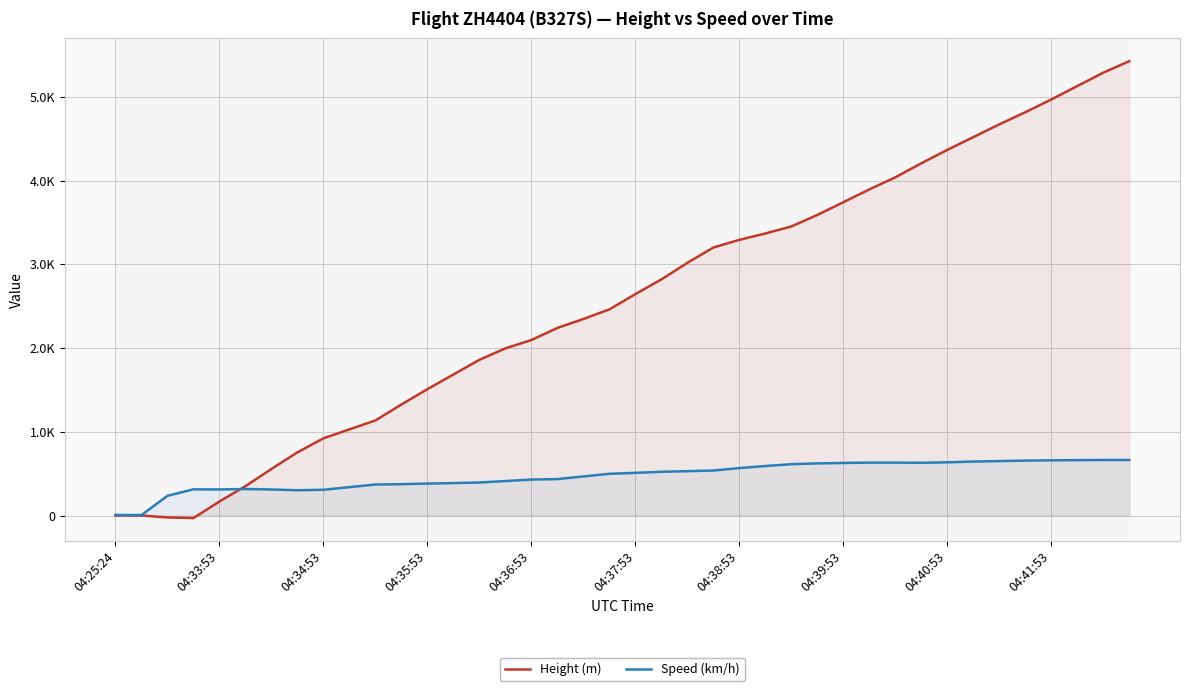

Does the chart display data point markers on the line(s)?

No